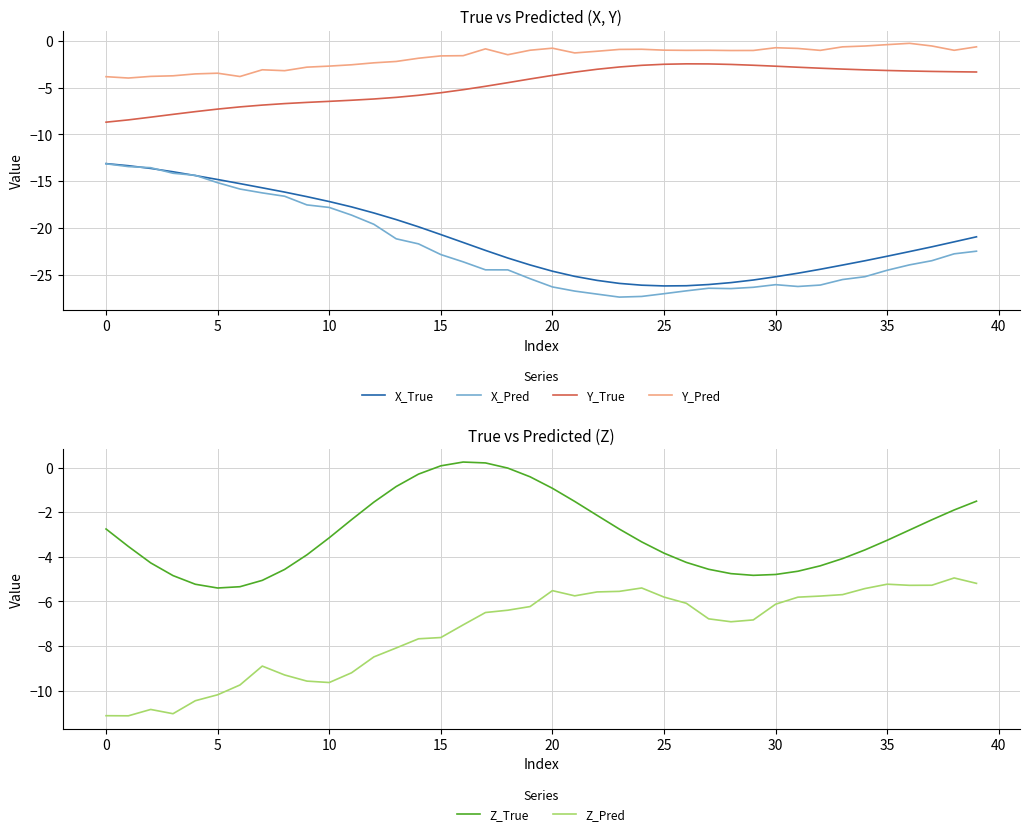

How many data points in Y_True are less than -3?

30